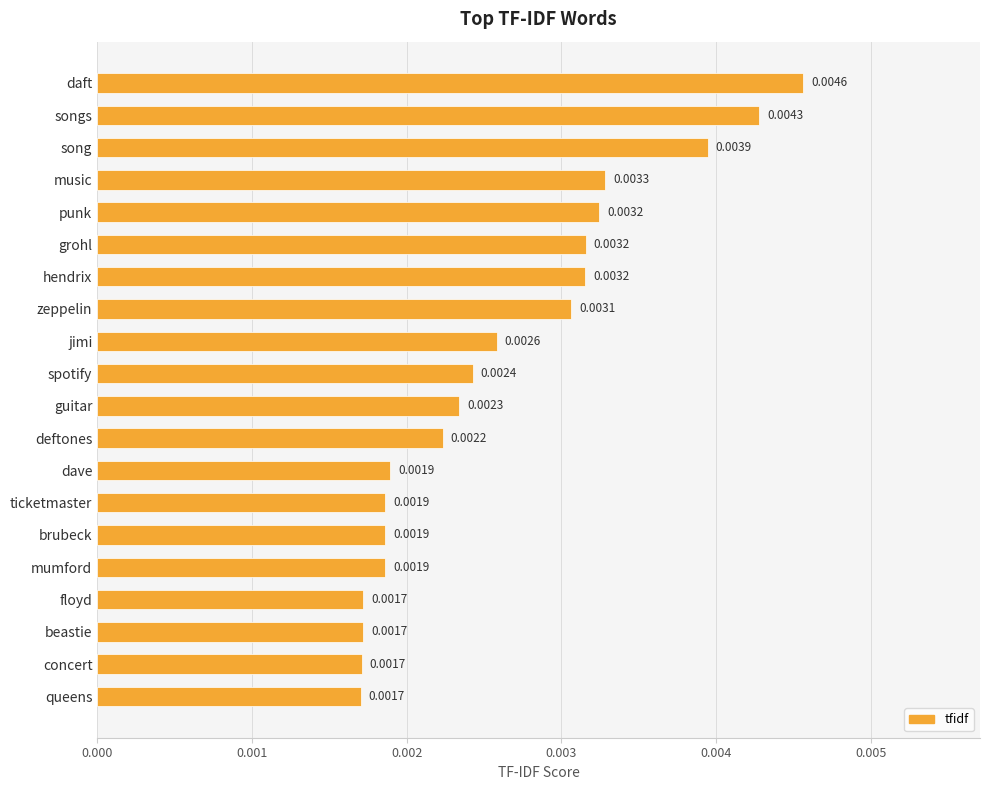

Which label corresponds to the largest value in the chart?

daft